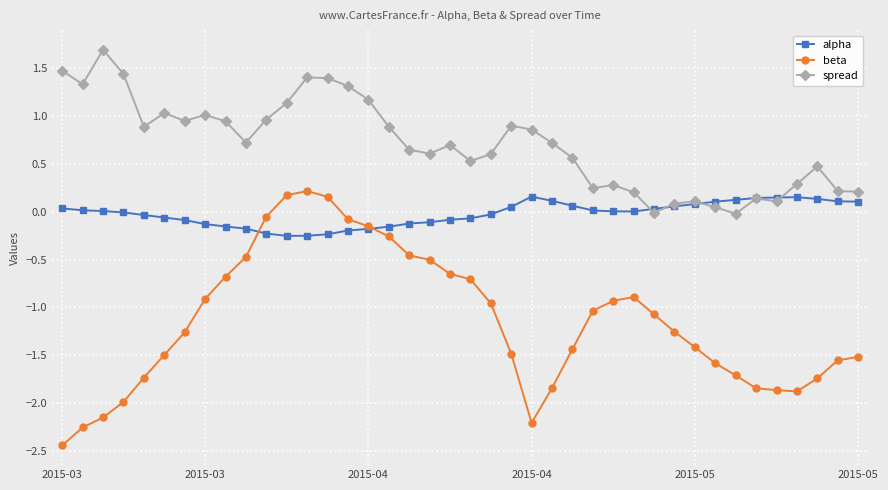

What is the value of the beta point at the 6th from the left?

-1.5